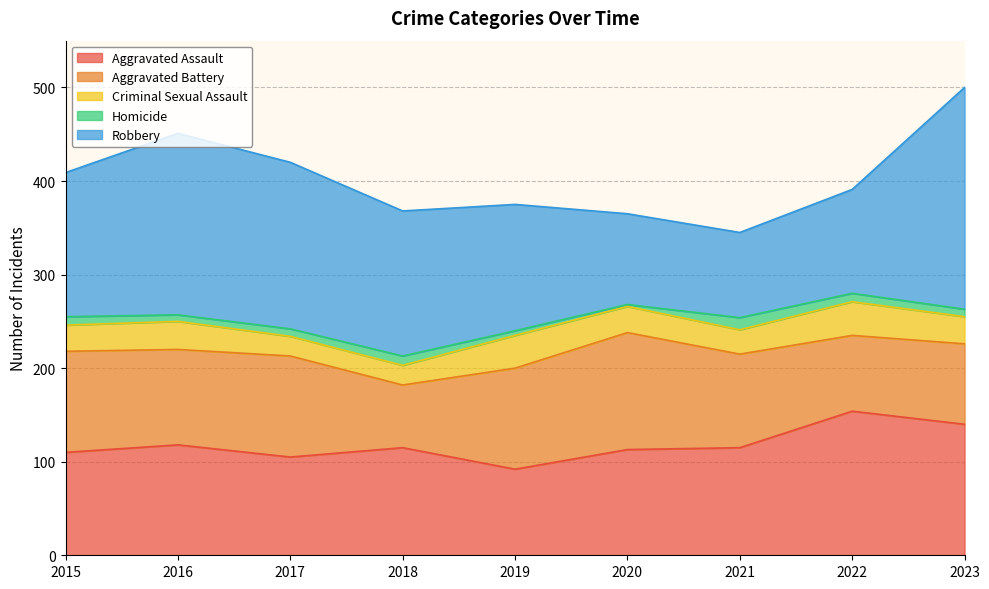

Reading right to left, extract all data points from this chart.

Aggravated Assault: 140	154	115	113	92	115	105	118	110
Aggravated Battery: 86	81	100	125	108	67	108	102	108
Criminal Sexual Assault: 29	36	26	28	35	21	21	30	28
Homicide: 8	9	13	2	5	10	8	7	9
Robbery: 237	111	91	97	135	155	178	194	154